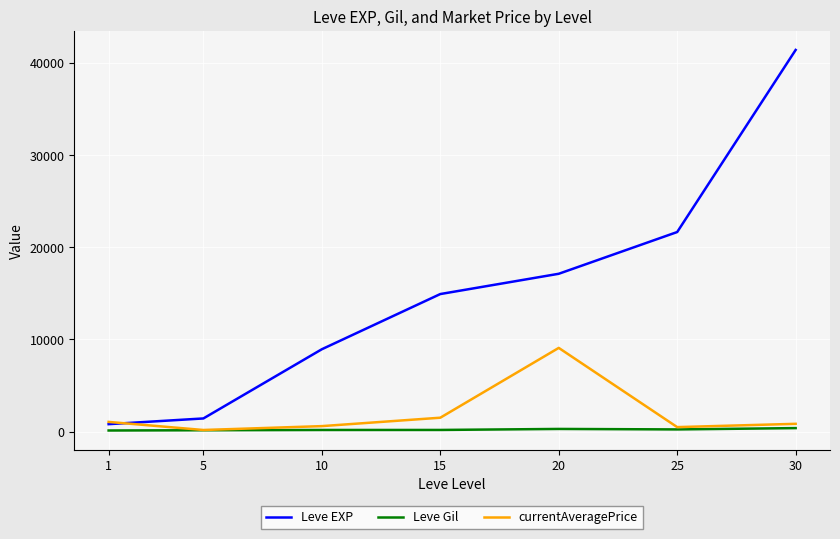

At which category is the sum across all series the highest?

30